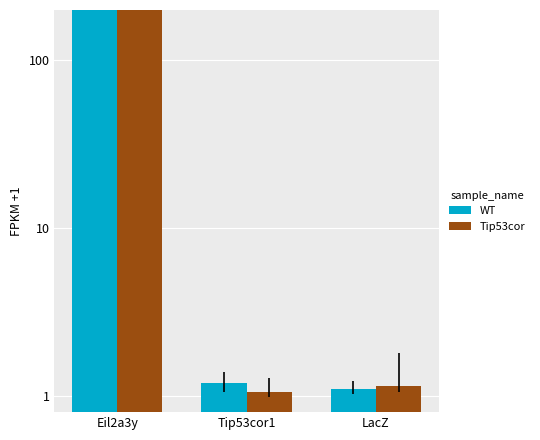

What is the sum of all Tip53cor values?

561.1